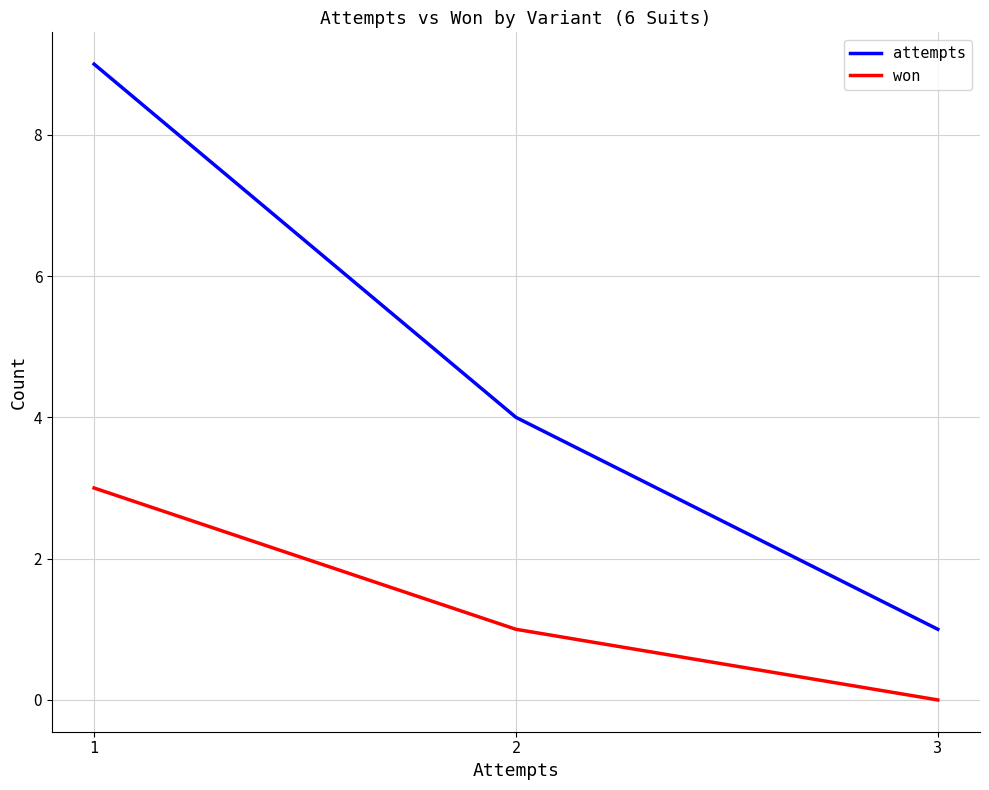

At which label is attempts closest to 5?

2